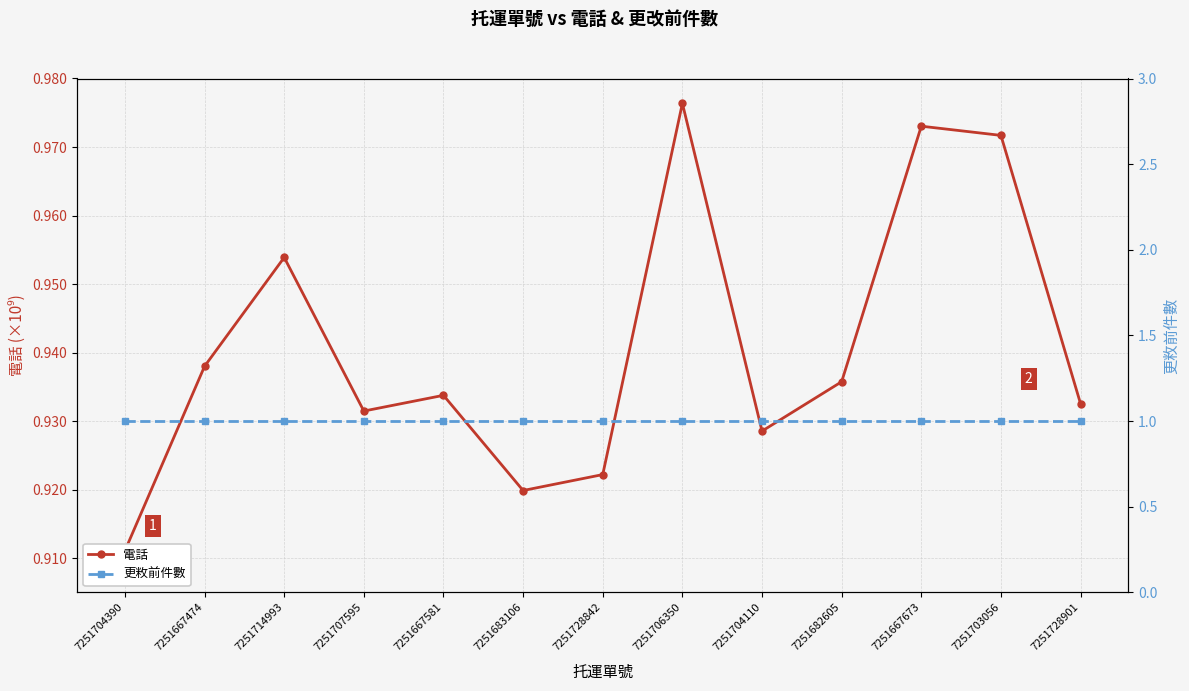

What is the minimum value for 更敉前件數?

1.0